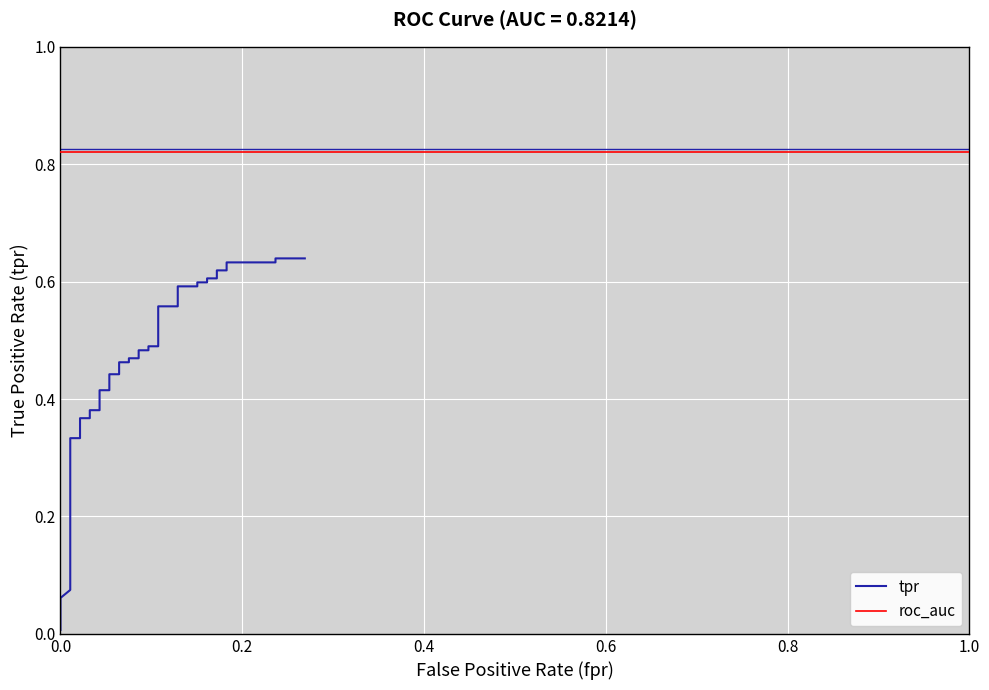

What is the value of the 16th point from the left?

0.4